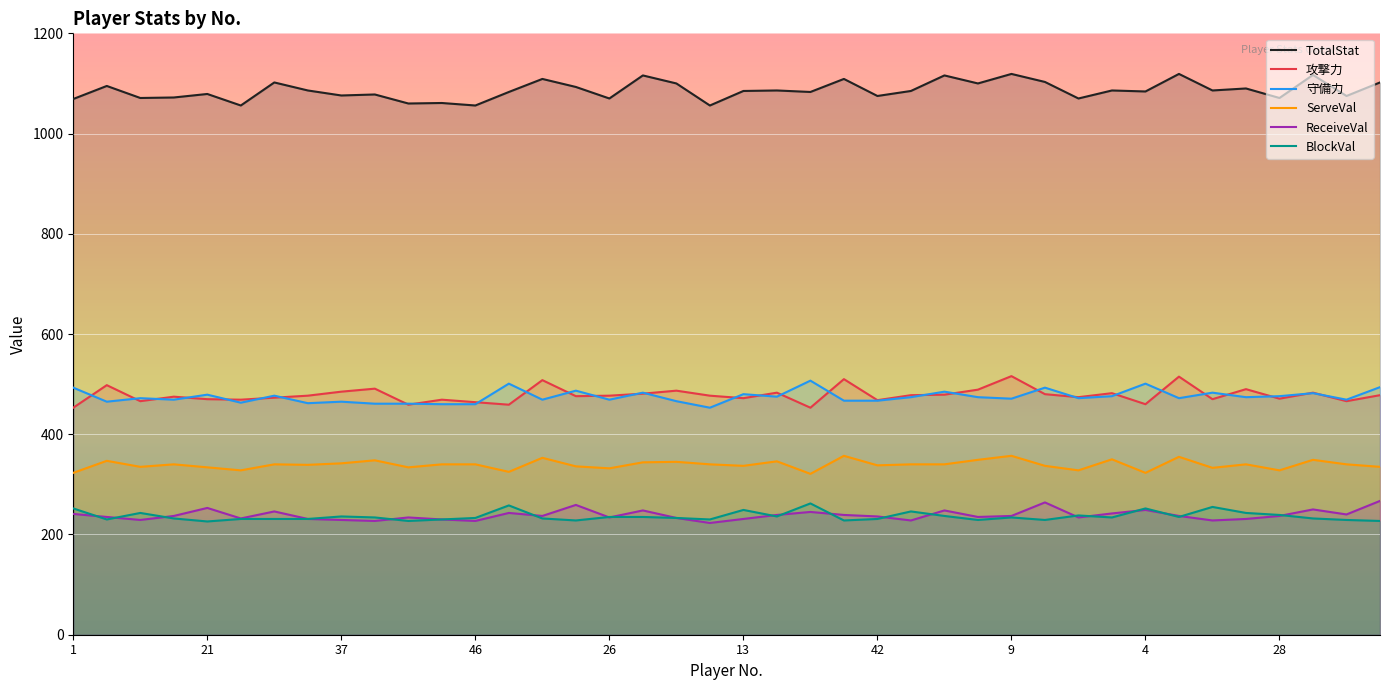

Which series has the largest total across all categories?

TotalStat